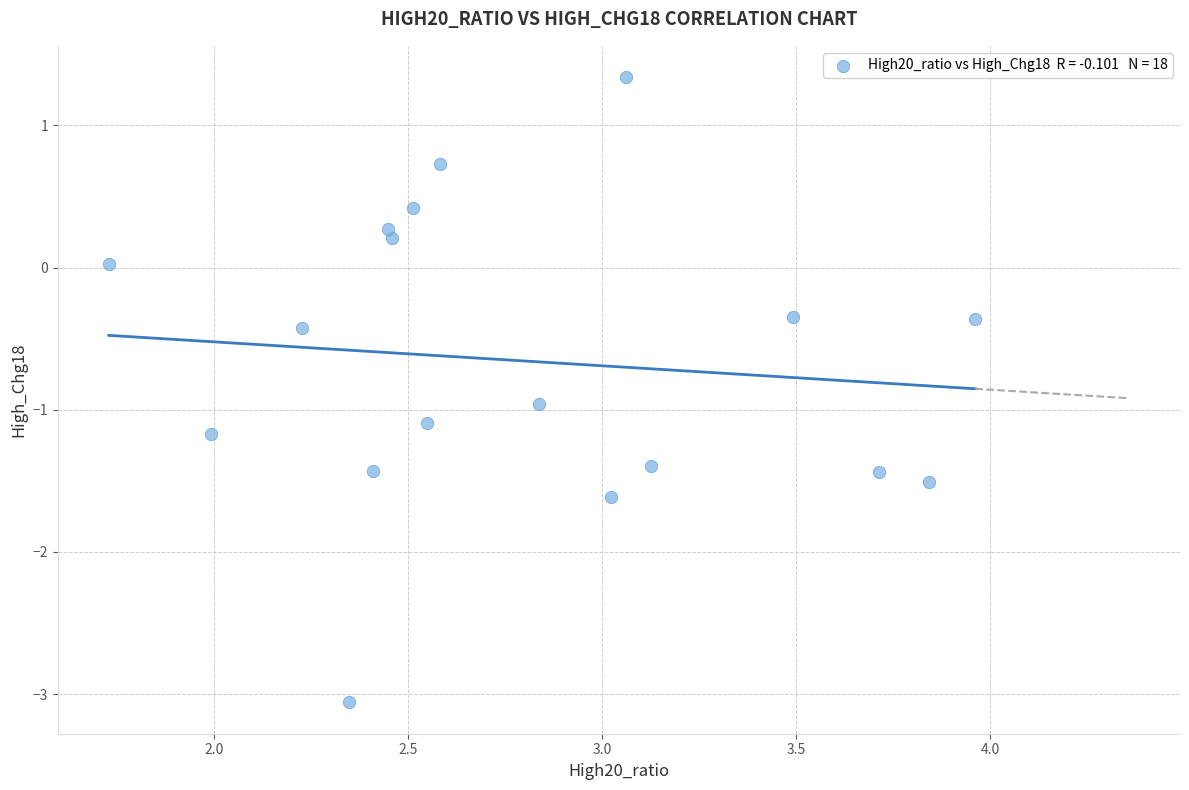

What is the range of X values (max minus min)?

2.2